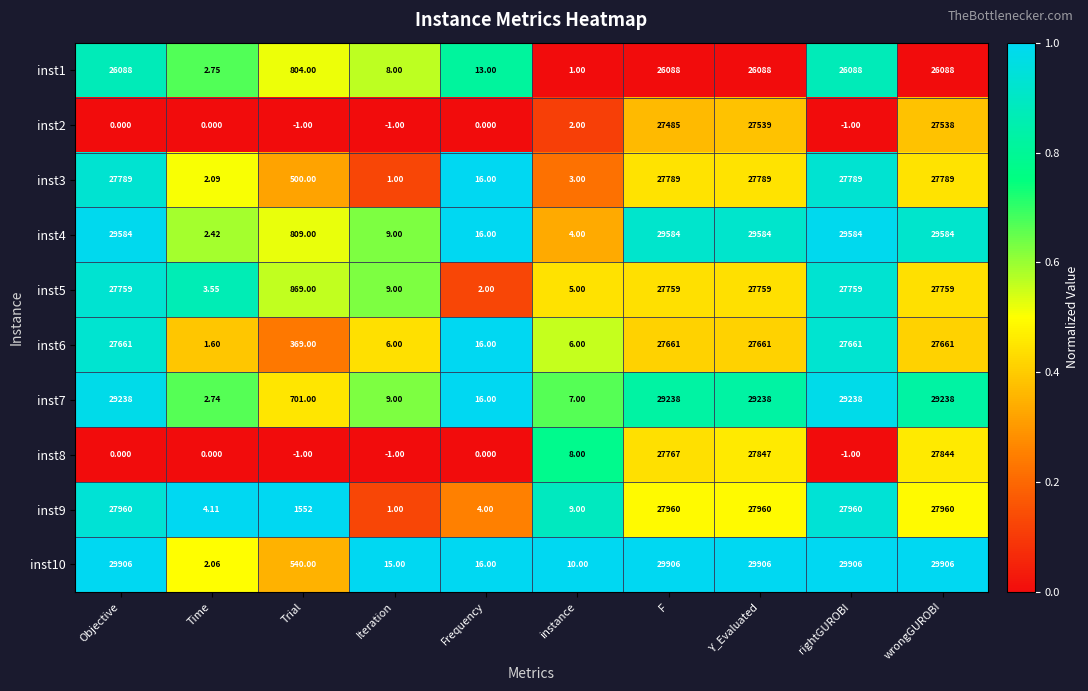

How many data points in inst1 are less than 26088?

5